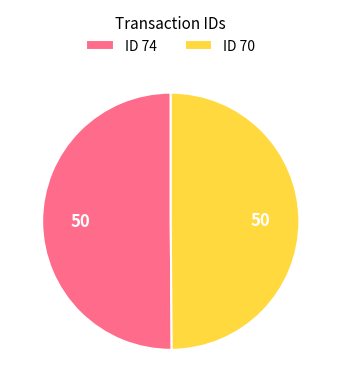

The ID 74 slice represents 50% of the pie. True or false?

True